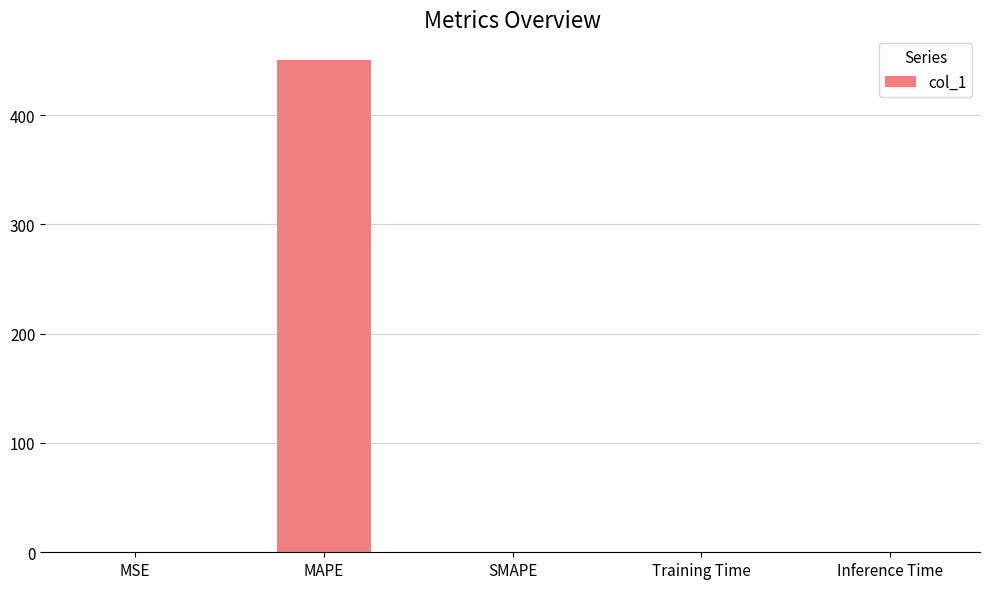

What is the sum of all values?

450.5